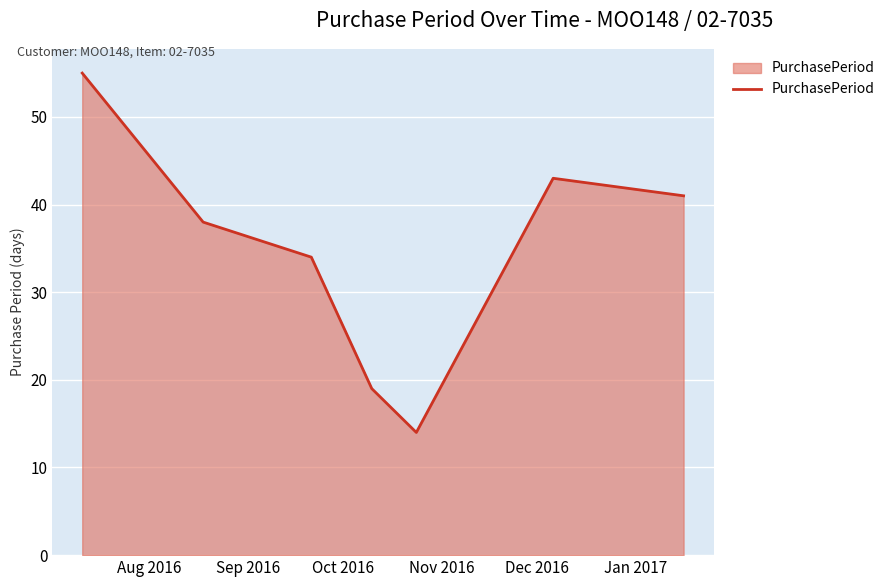

Count the number of categories in the chart.

7